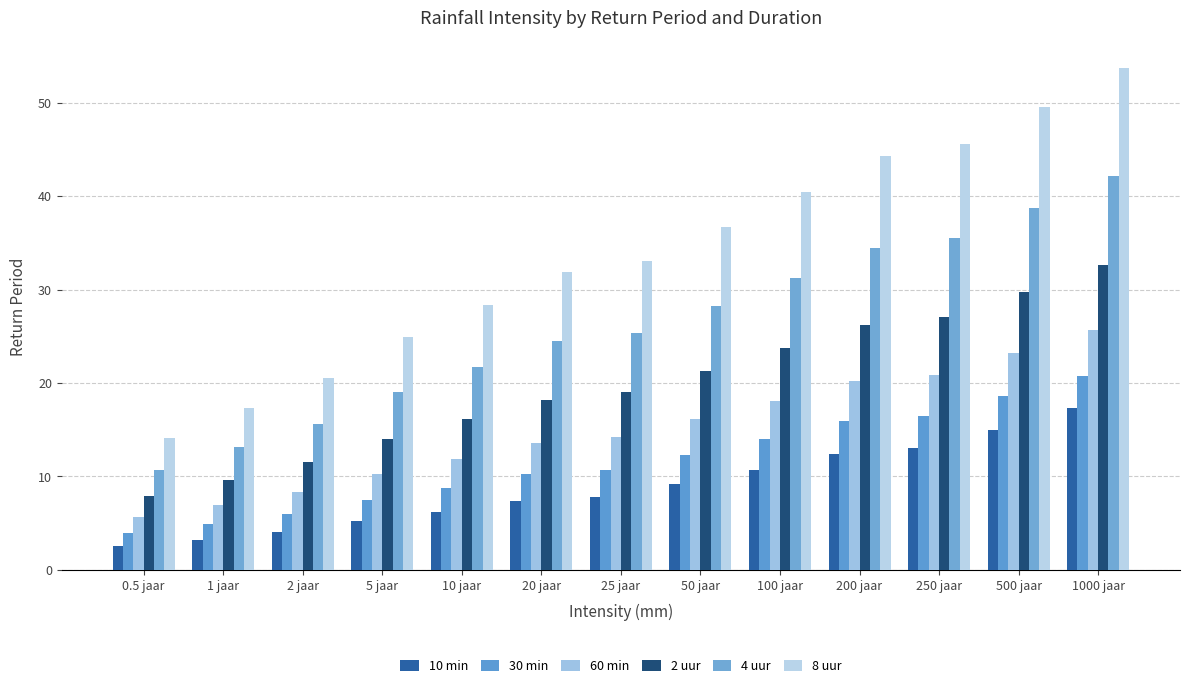

What is the total value across all series at 0.5 jaar?

44.7